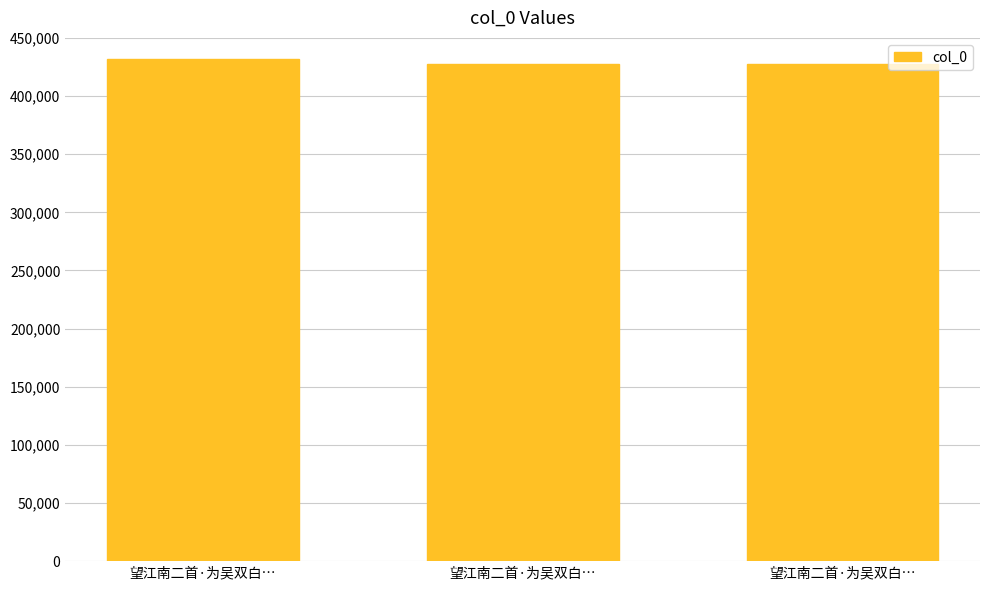

What is the value of the 1st bar from the left?

431622